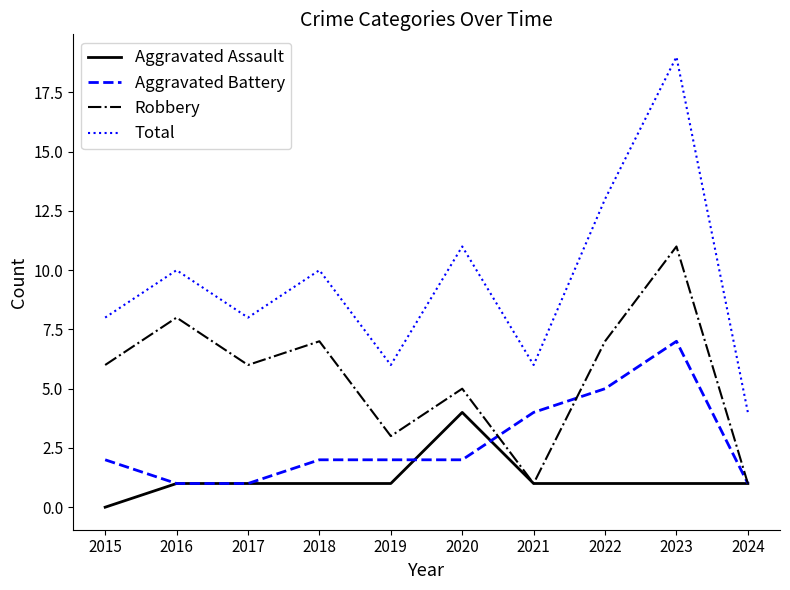

Is it true that Robbery equals 0 at 2024?

False